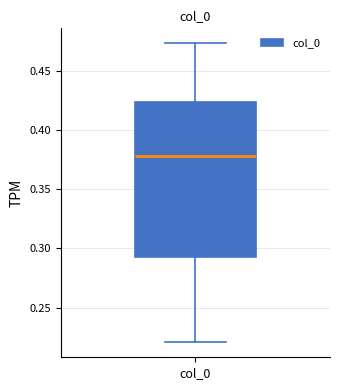

Transcribe this box plot: give where the median line is, the range the box spans, and where the two whiskers end, as read against the y-axis. The values are not printed on the chart, so give them approximately, as read against the axis.

median 0.380, box 0.295 to 0.425, whiskers 0.220 to 0.475